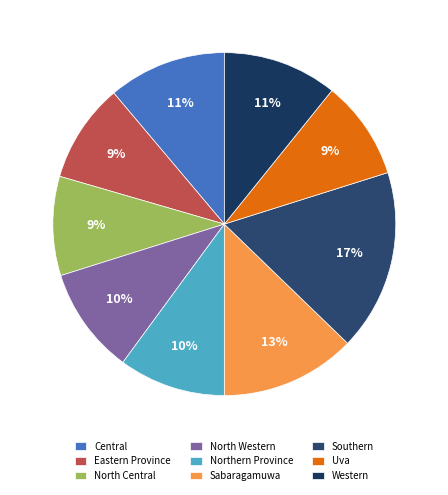

To the nearest percent, what percentage of the pie is Northern Province?

10%